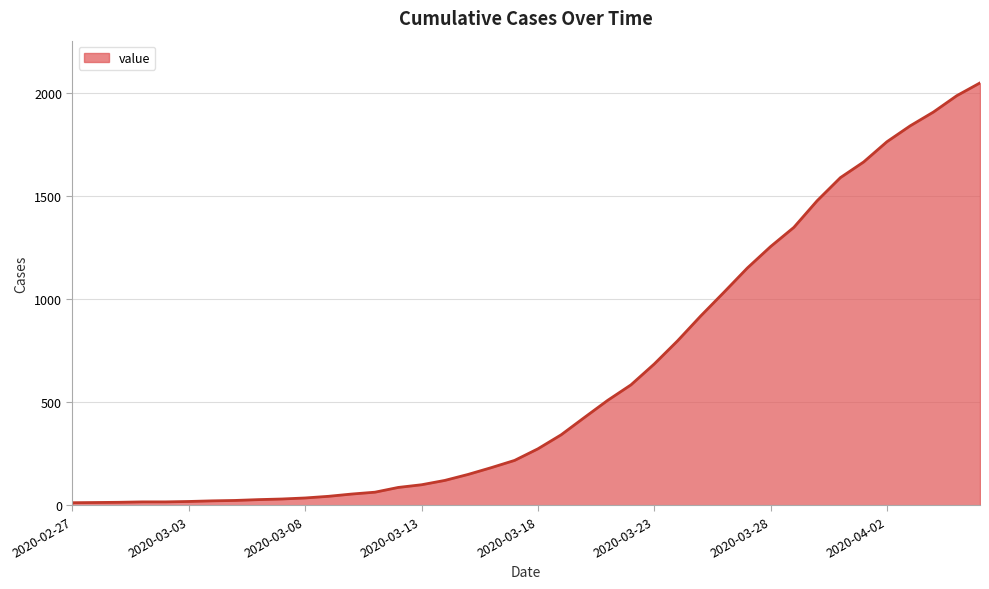

What is the greatest value displayed?

2047